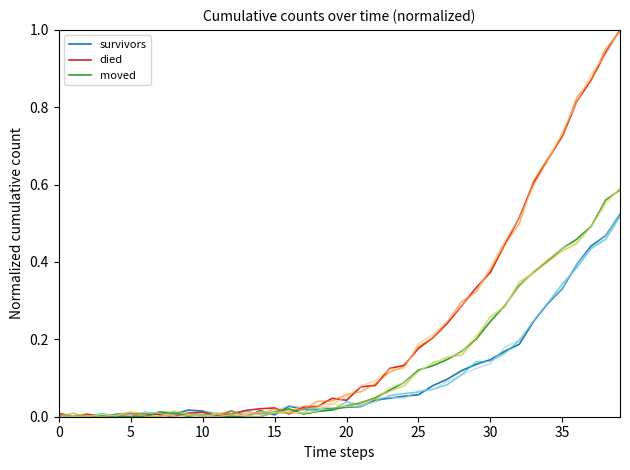

Which series has the largest range (max minus min)?

died